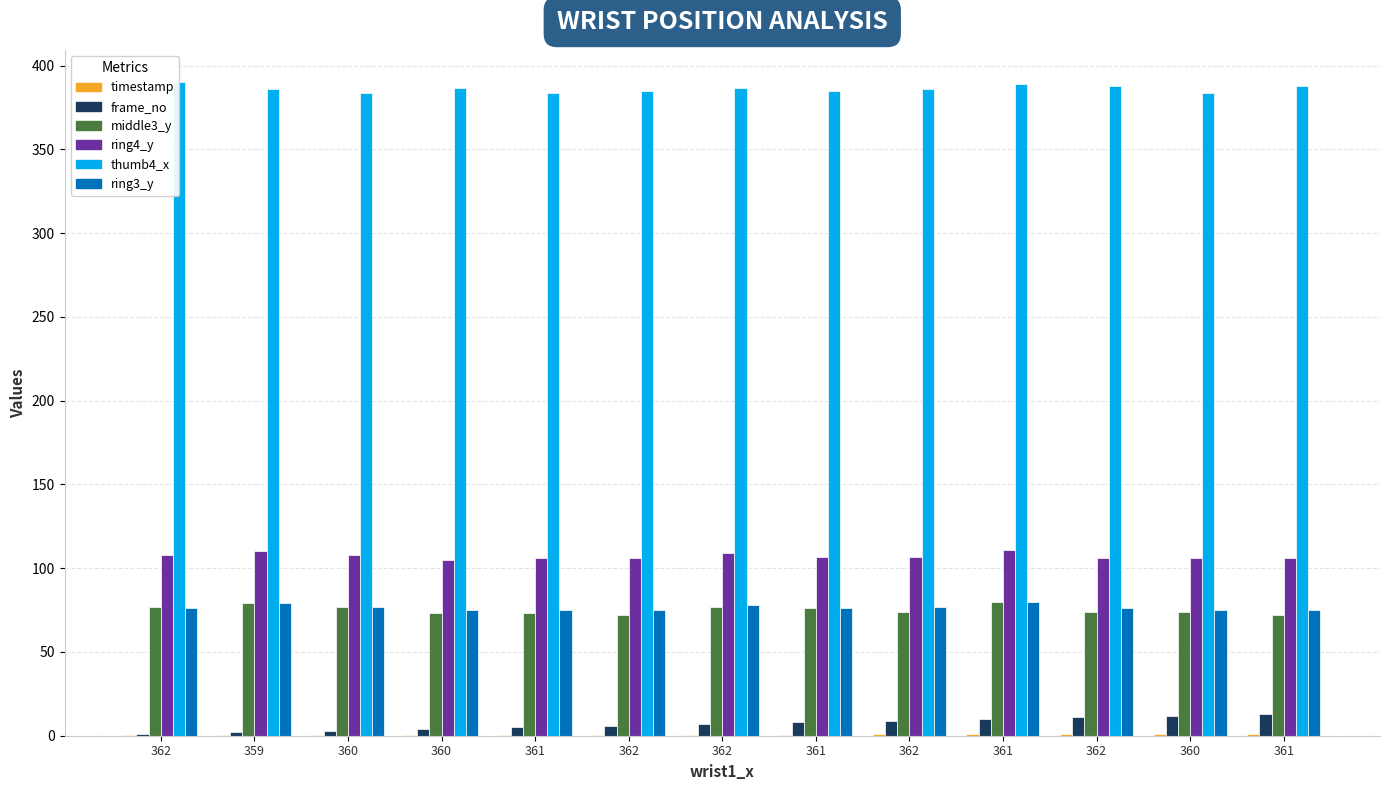

Reading left to right, transcribe all the data shown in this chart.

timestamp: 362=0.4	359=0.4	360=0.5	360=0.5	361=0.6	362=0.6	362=0.7	361=0.7	362=0.8	361=0.8	362=0.9	360=0.9	361=1.0
frame_no: 362=1.0	359=2.0	360=3.0	360=4.0	361=5.0	362=6.0	362=7.0	361=8.0	362=9.0	361=10.0	362=11.0	360=12.0	361=13.0
middle3_y: 362=77.0	359=79.0	360=77.0	360=73.0	361=73.0	362=72.0	362=77.0	361=76.0	362=74.0	361=80.0	362=74.0	360=74.0	361=72.0
ring4_y: 362=108.0	359=110.0	360=108.0	360=105.0	361=106.0	362=106.0	362=109.0	361=107.0	362=107.0	361=111.0	362=106.0	360=106.0	361=106.0
thumb4_x: 362=390.0	359=386.0	360=384.0	360=387.0	361=384.0	362=385.0	362=387.0	361=385.0	362=386.0	361=389.0	362=388.0	360=384.0	361=388.0
ring3_y: 362=76.0	359=79.0	360=77.0	360=75.0	361=75.0	362=75.0	362=78.0	361=76.0	362=77.0	361=80.0	362=76.0	360=75.0	361=75.0